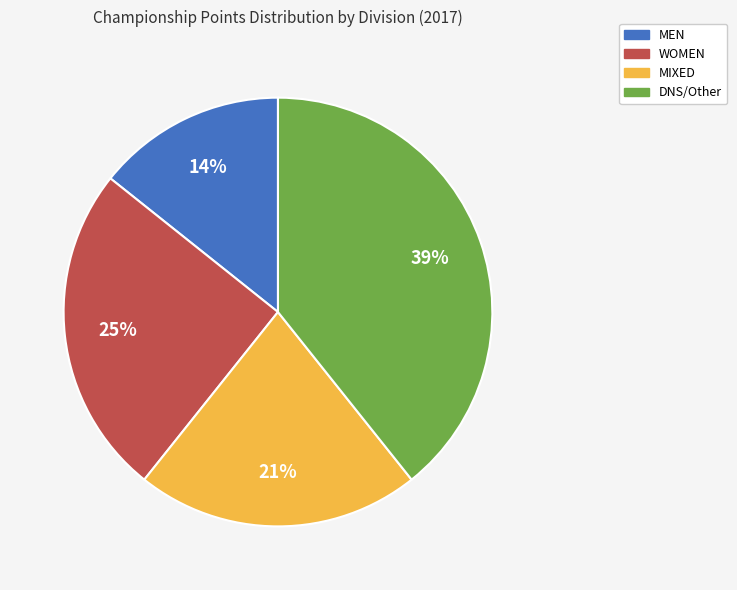

How many slices are in this pie chart?

4